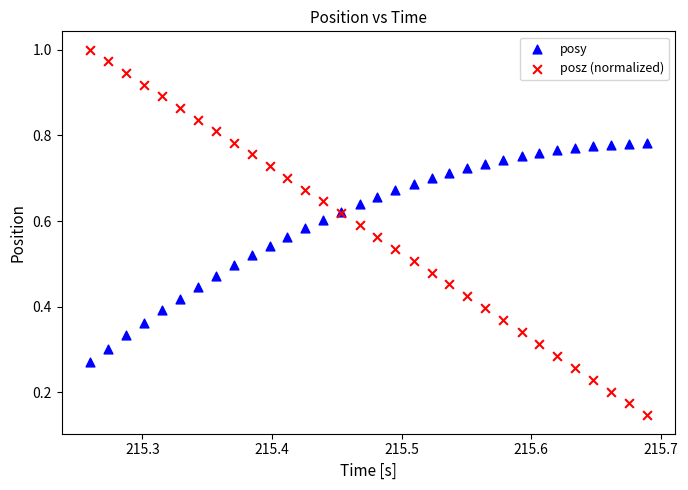

Which series has the widest spread of Y values?

posz (normalized)